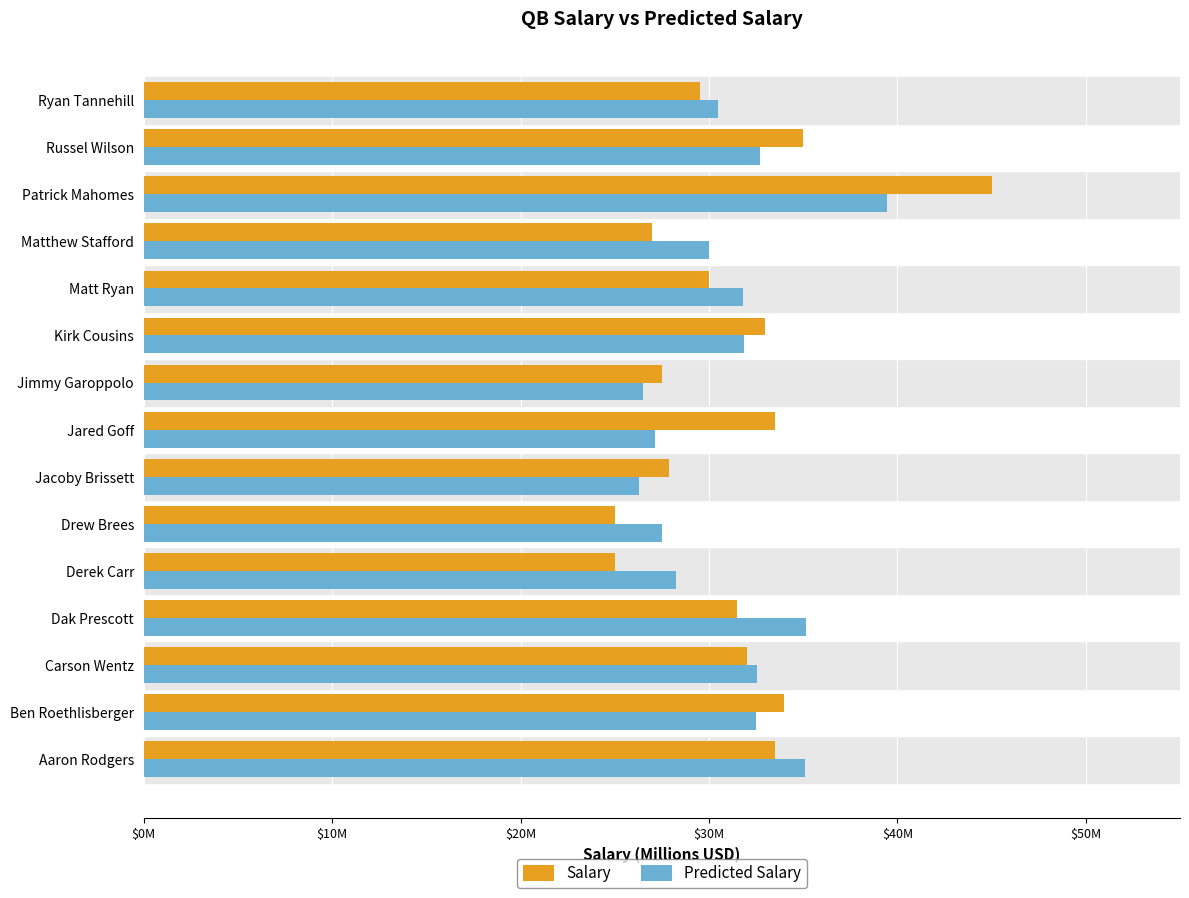

What is the difference between the maximum and minimum values in the Predicted Salary series?

13.2